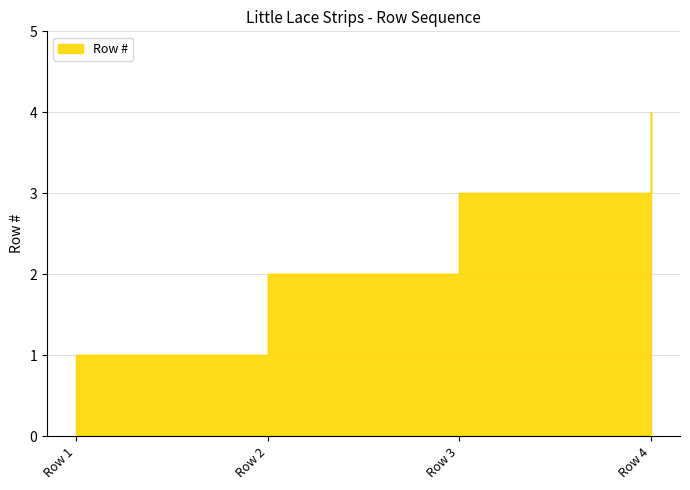

What is the average value?

2